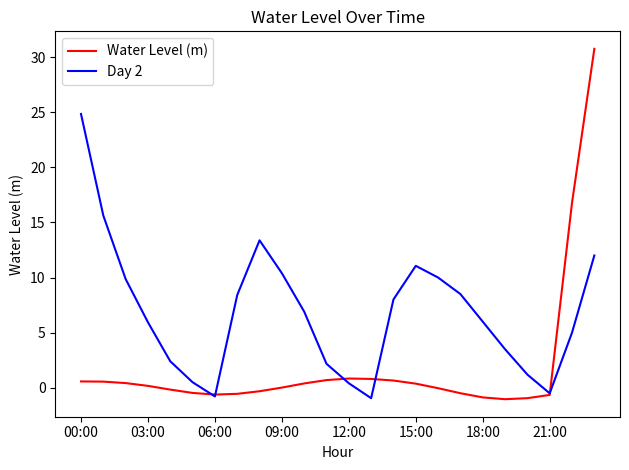

List the series in order of their overall mean, highest first.

Day 2, Water Level (m)